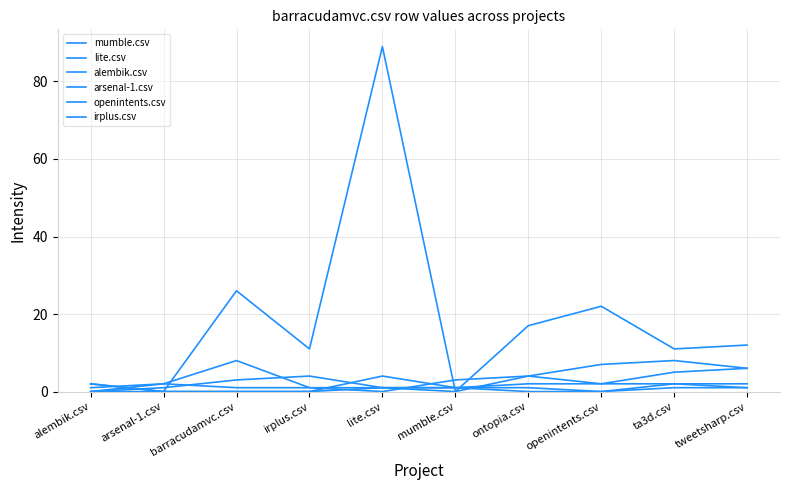

What is the value of the arsenal-1.csv point at the 9th from the left?

2